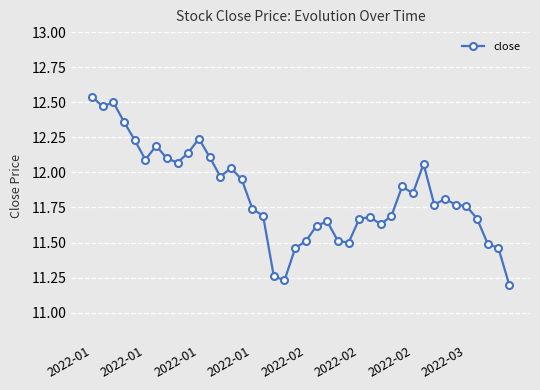

What is the difference between the maximum and minimum values?

1.3